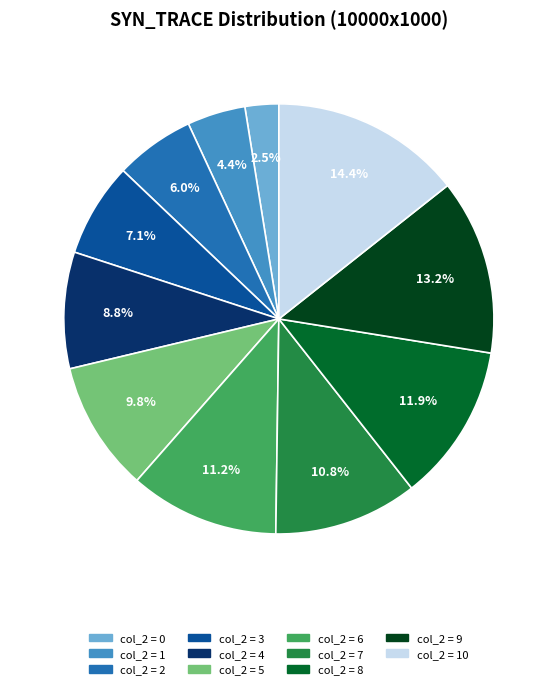

Is there any slice that represents more than half of the pie?

No